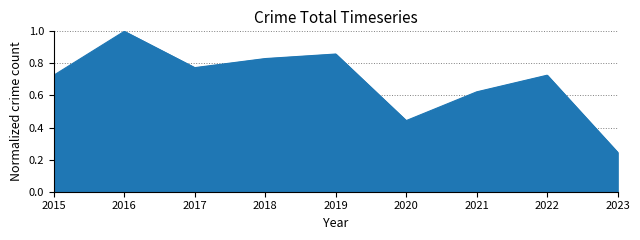

Which label corresponds to the smallest value in the chart?

2023